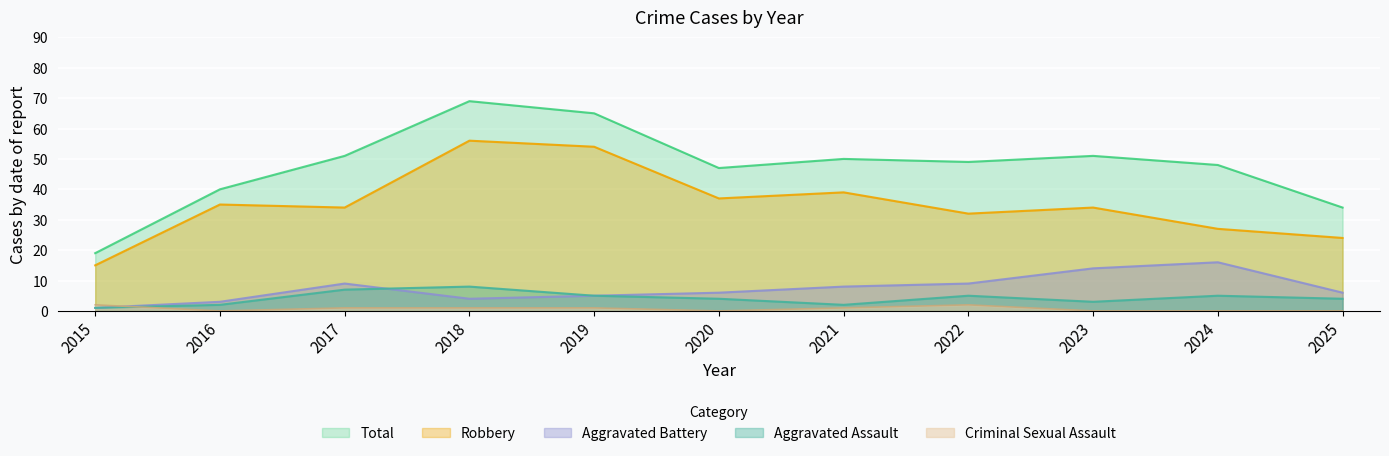

Rank the series by their maximum value, from highest to lowest.

Total, Robbery, Aggravated Battery, Aggravated Assault, Criminal Sexual Assault